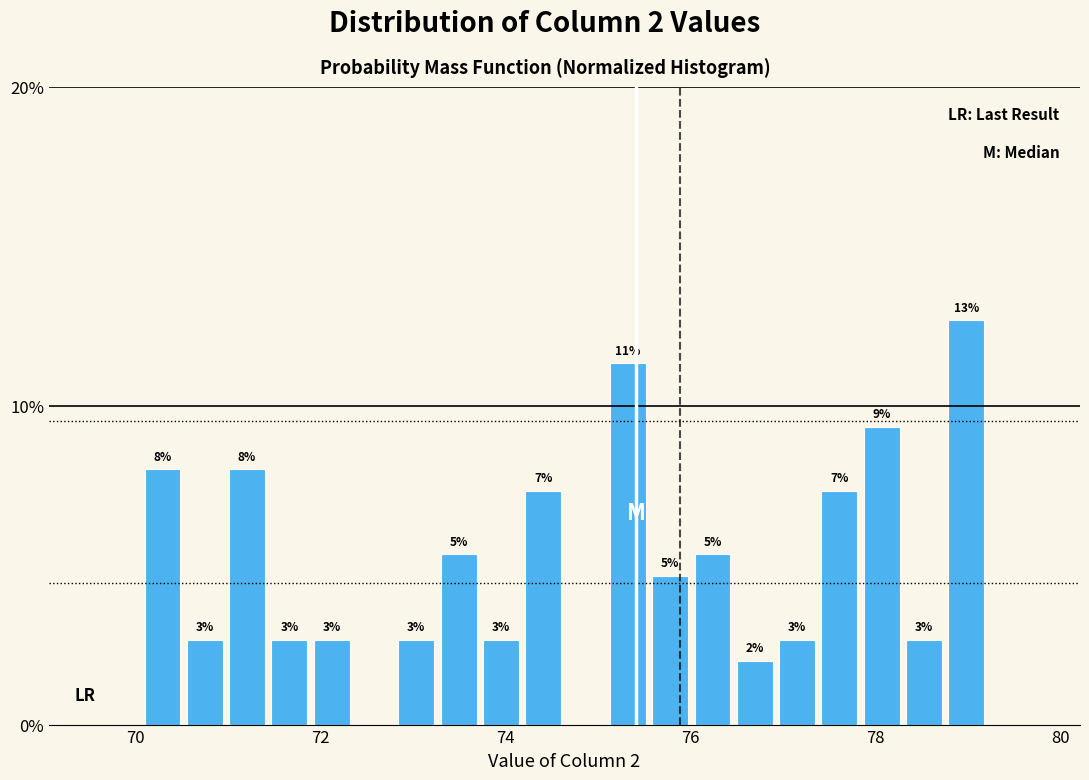

Read against the x-axis, roughly where is the centre of the tallest bar?

79.0